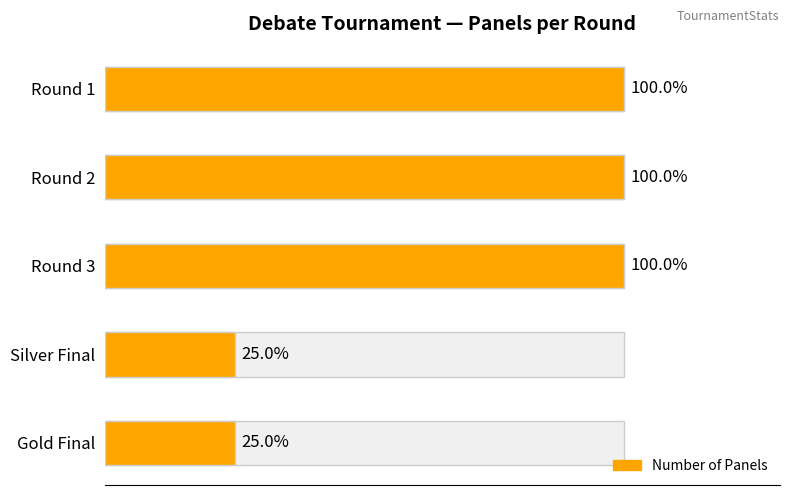

How many values are between 1 and 4?

5